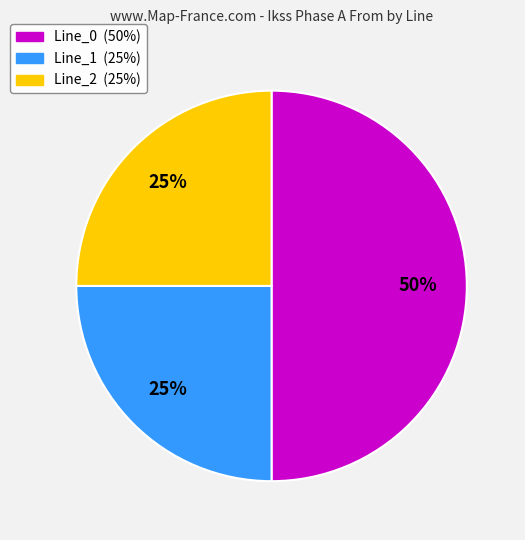

Do Line_1 and Line_0 together represent more than half of the pie?

Yes